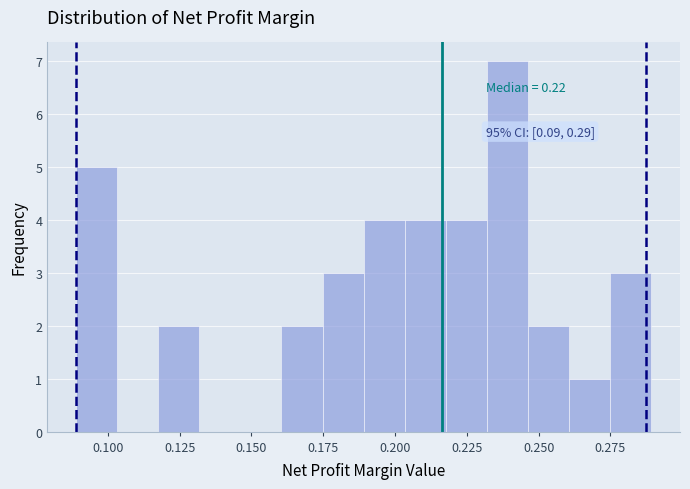

Around what value on the x-axis is the tallest bar? Give the approximate position of its centre, as read against the axis.

0.240